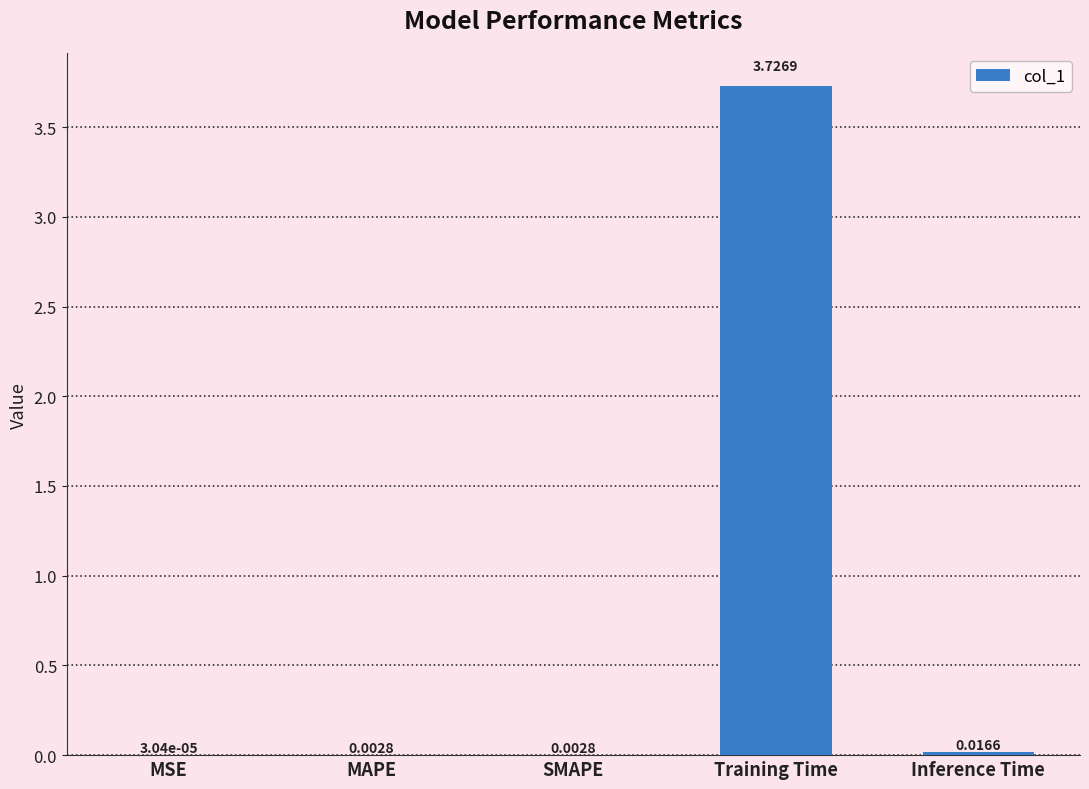

Which label corresponds to the largest value in the chart?

Training Time